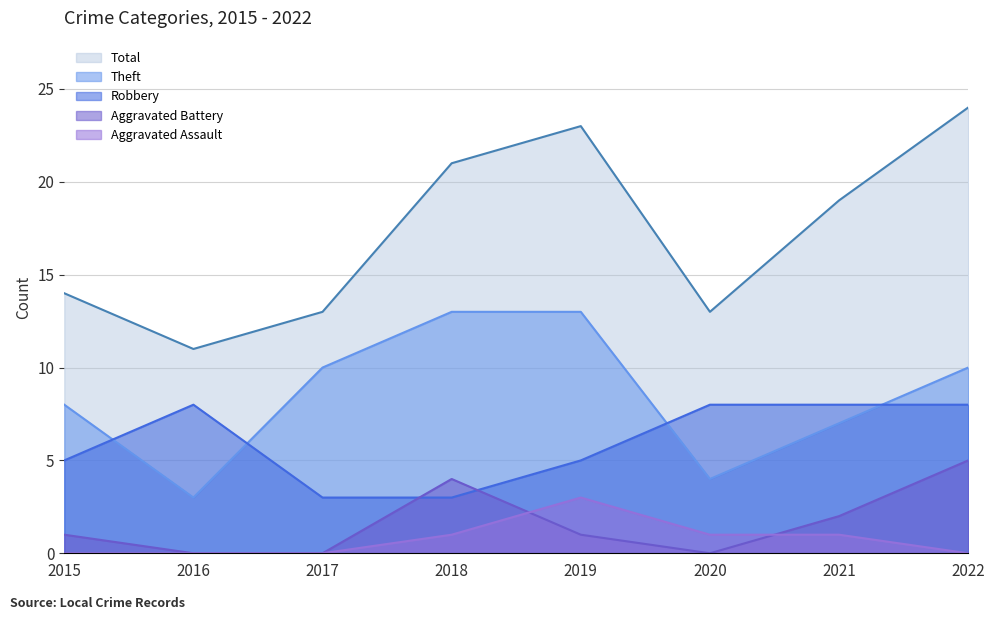

Reading left to right, what are all the values shown in this chart?

Robbery: 5	8	3	3	5	8	8	8
Theft: 8	3	10	13	13	4	7	10
Aggravated Battery: 1	0	0	4	1	0	2	5
Aggravated Assault: 0	0	0	1	3	1	1	0
Total: 14	11	13	21	23	13	19	24